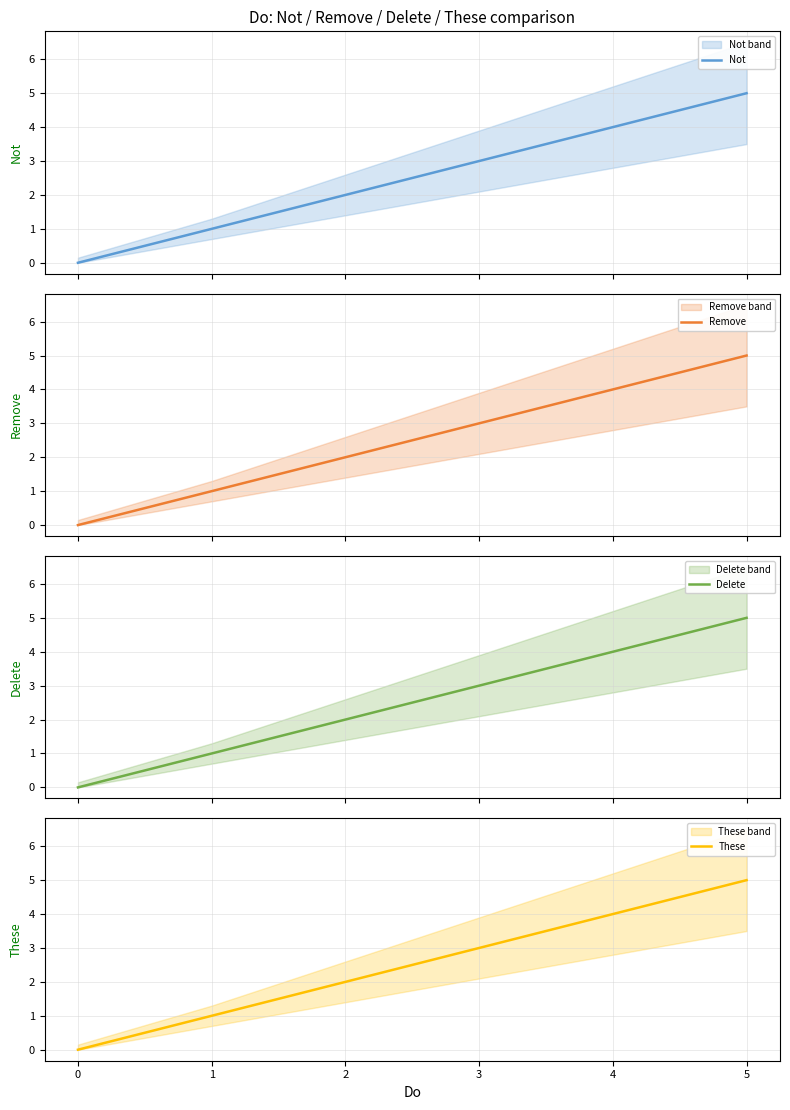

How many data points in Delete are less than 3?

3